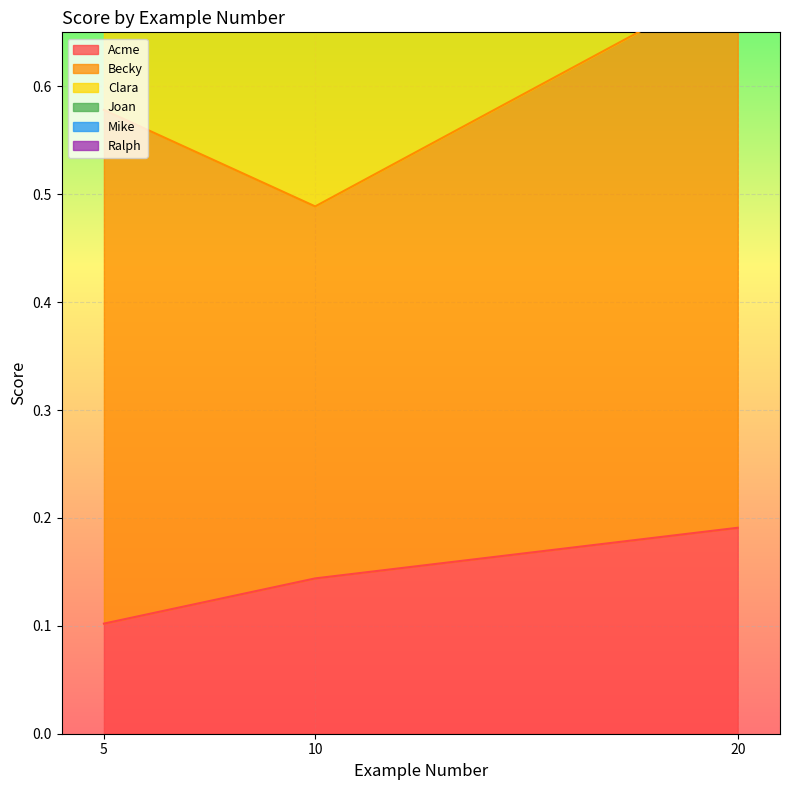

Count the Acme values in the range 0 to 1.

3